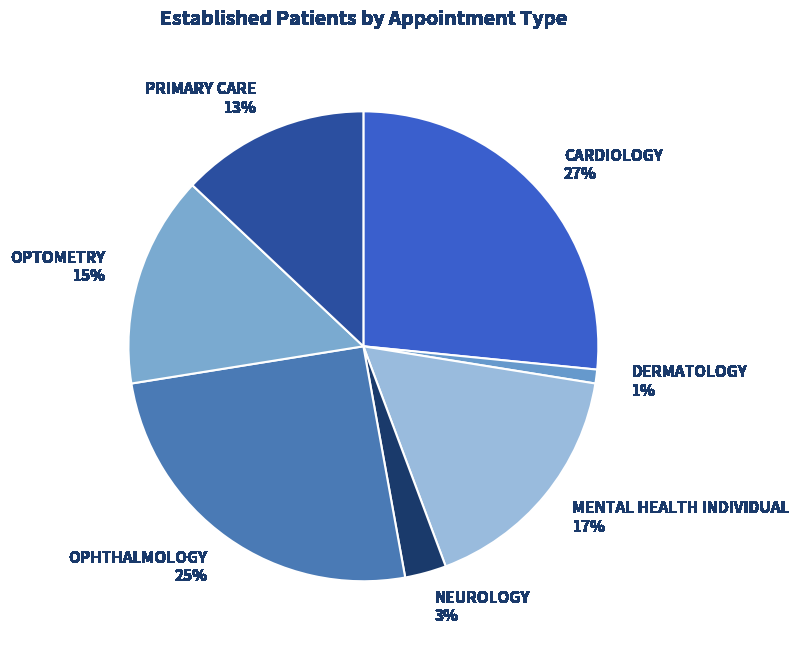

To the nearest percent, what percentage of the pie is DERMATOLOGY?

1%